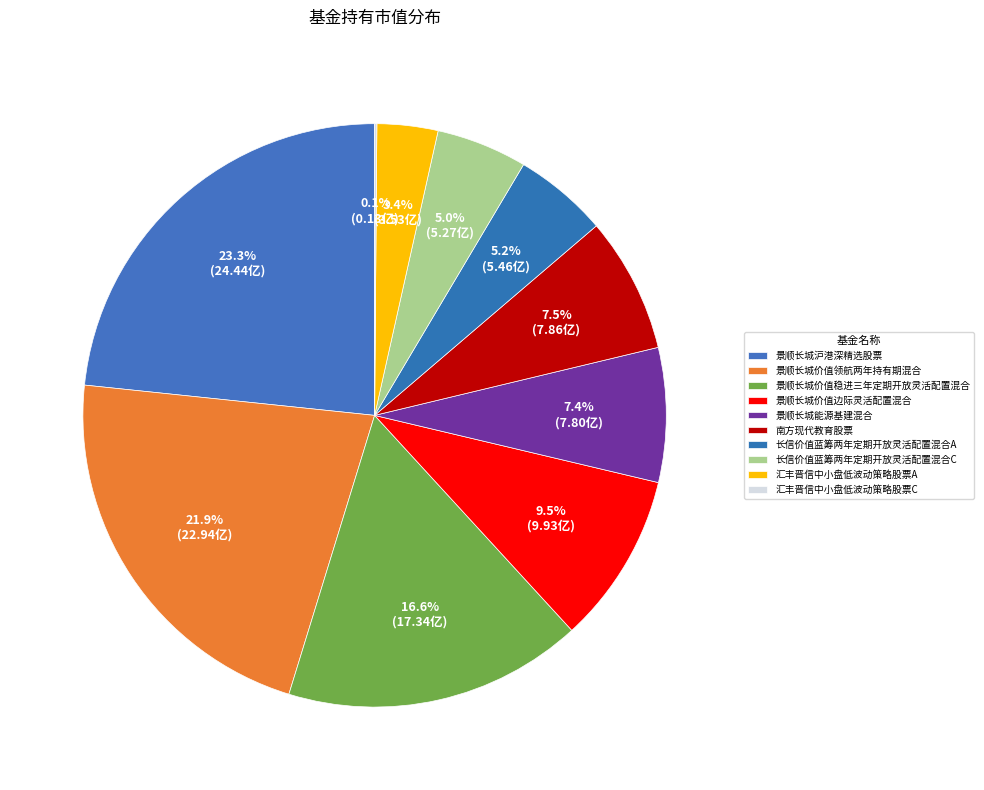

Rank the categories by value from highest to lowest.

景顺长城沪港深精选股票, 景顺长城价值领航两年持有期混合, 景顺长城价值稳进三年定期开放灵活配置混合, 景顺长城价值边际灵活配置混合, 南方现代教育股票, 景顺长城能源基建混合, 长信价值蓝筹两年定期开放灵活配置混合A, 长信价值蓝筹两年定期开放灵活配置混合C, 汇丰晋信中小盘低波动策略股票A, 汇丰晋信中小盘低波动策略股票C